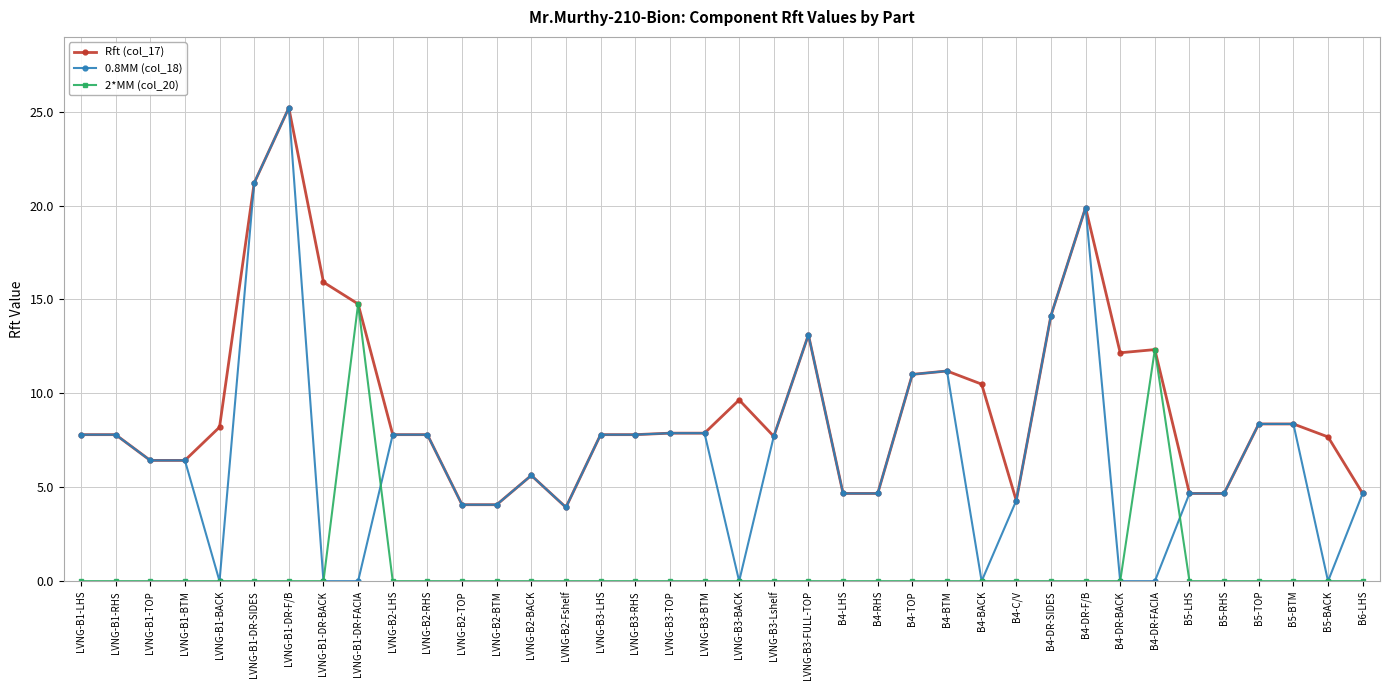

Rank the series by their average value, from lowest to highest.

2*MM (col_20), 0.8MM (col_18), Rft (col_17)